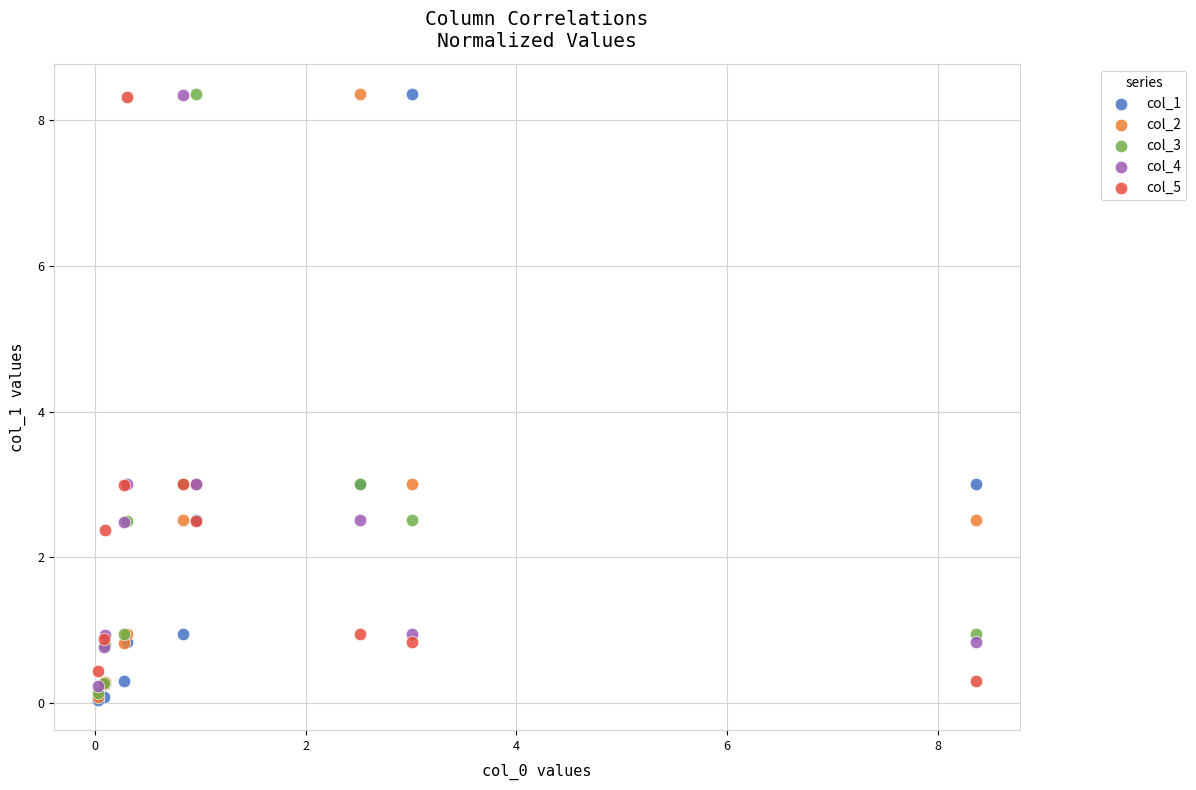

What are all the series names shown in the legend?

col_1, col_2, col_3, col_4, col_5